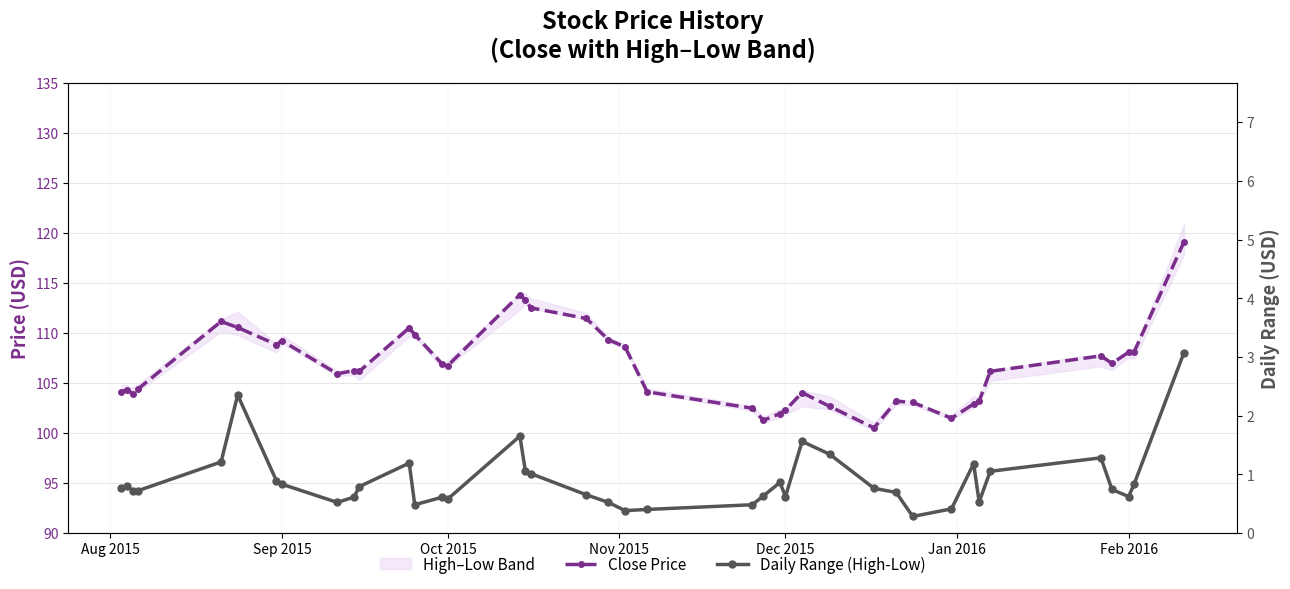

What is the difference between the second highest and second lowest values in the Daily Range (High-Low) series?

2.0